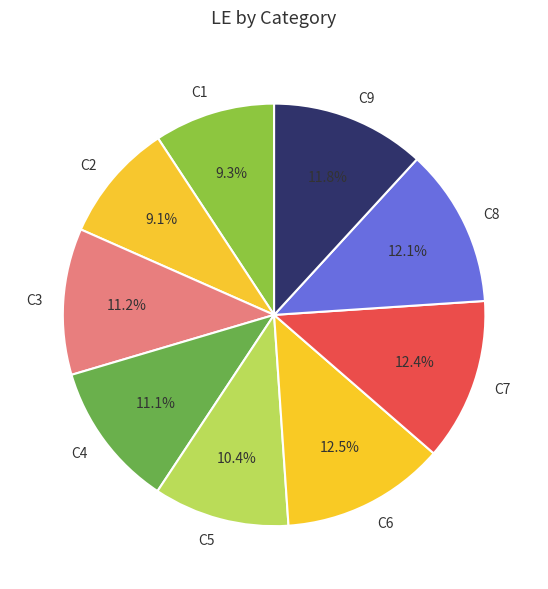

To the nearest percent, what percentage of the pie is C8?

12%